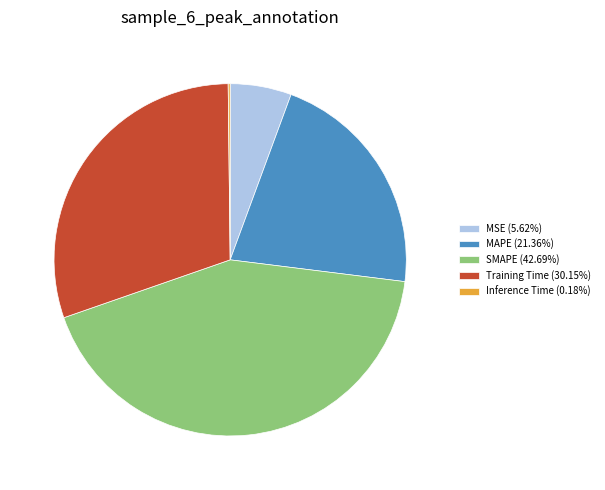

The MSE slice represents 6% of the pie. True or false?

True